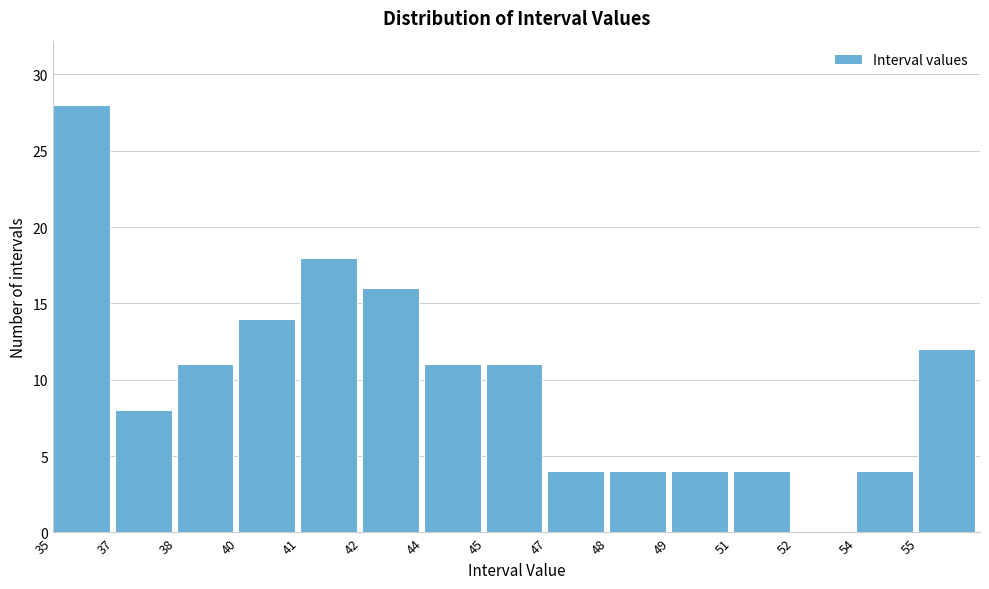

Reading left to right, transcribe all the data shown in this chart.

35=28	37=8	38=11	40=14	41=18	42=16	44=11	45=11	47=4	48=4	49=4	51=4	52=0	54=4	55=12